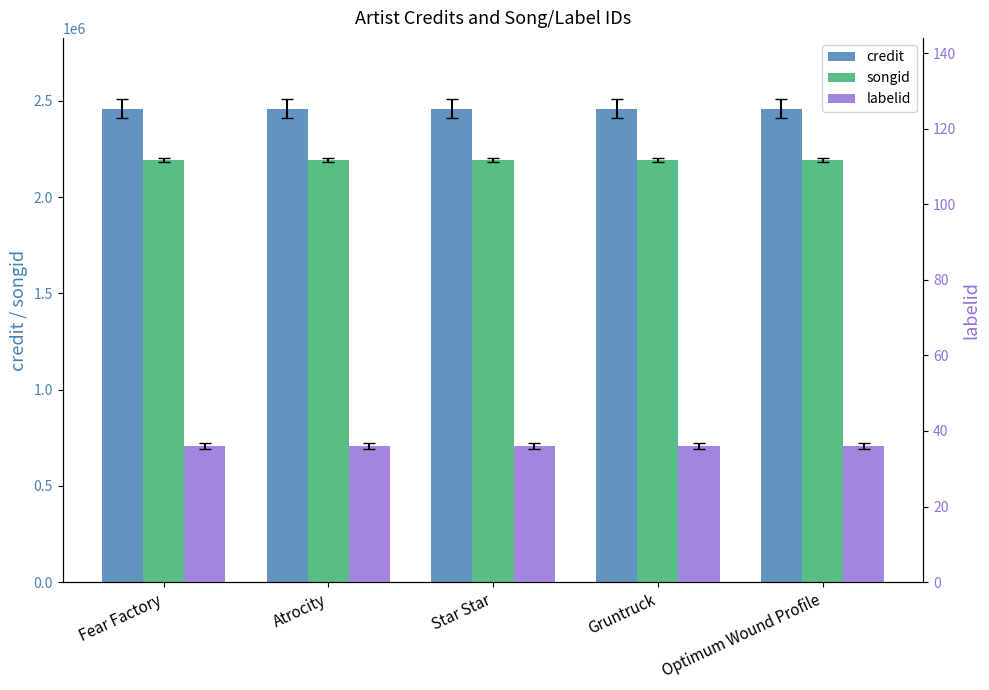

At which category is the sum across all series the highest?

Fear Factory